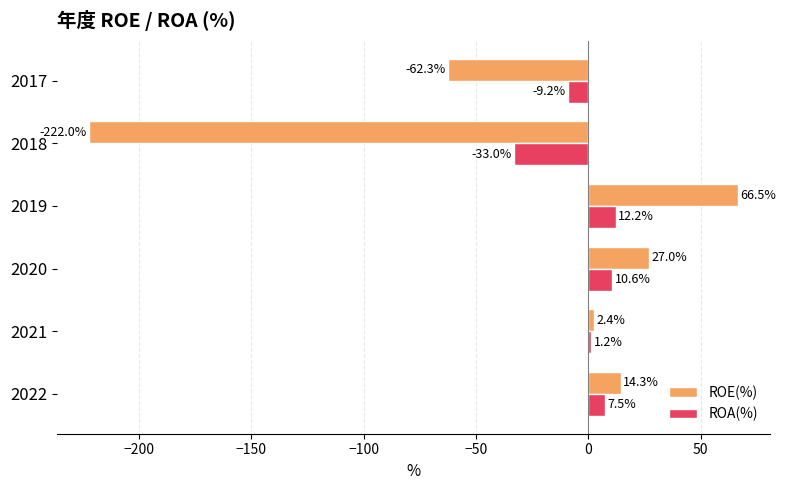

At which label is ROA(%) closest to -10?

2017